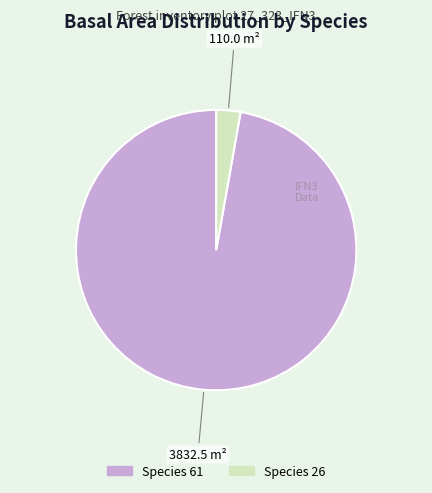

Does any single category account for the majority?

Yes